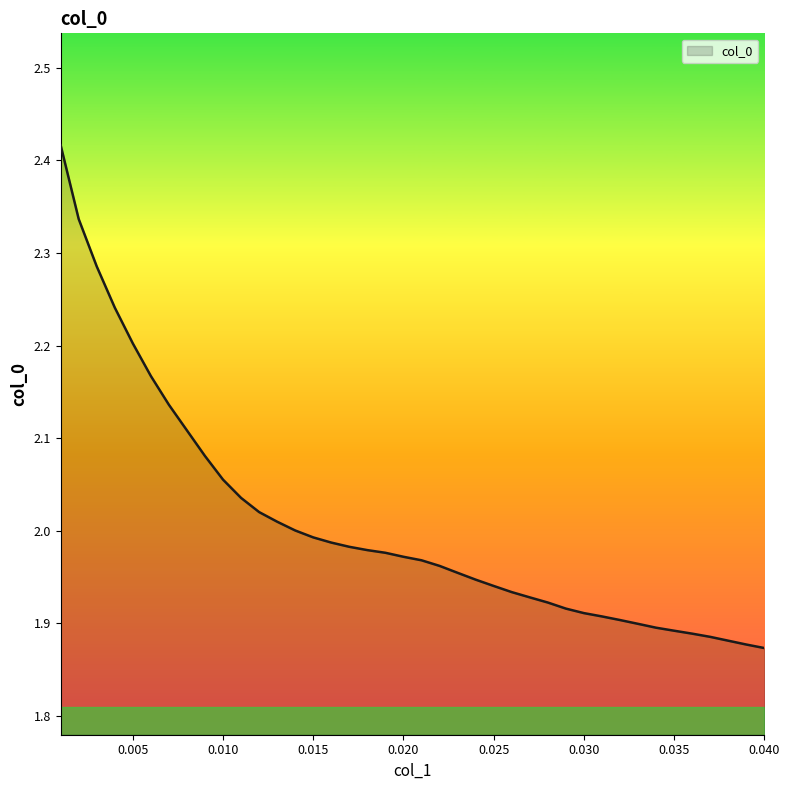

What is the difference between the maximum and minimum values?

0.5